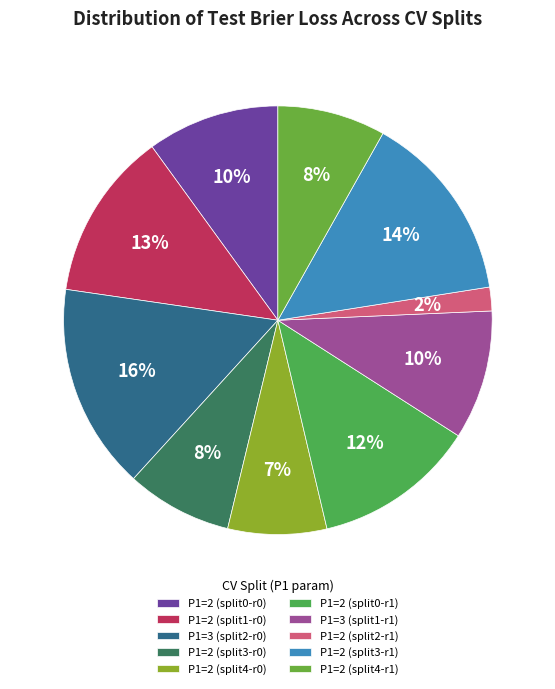

How many slices are in this pie chart?

10